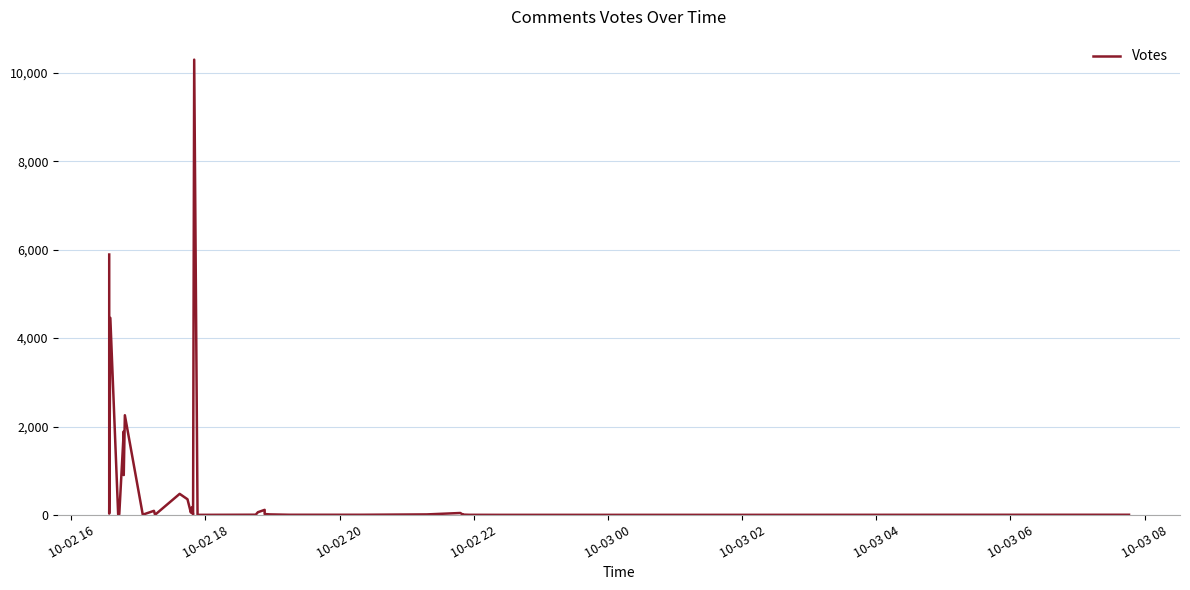

How many categories are shown in the chart?

38